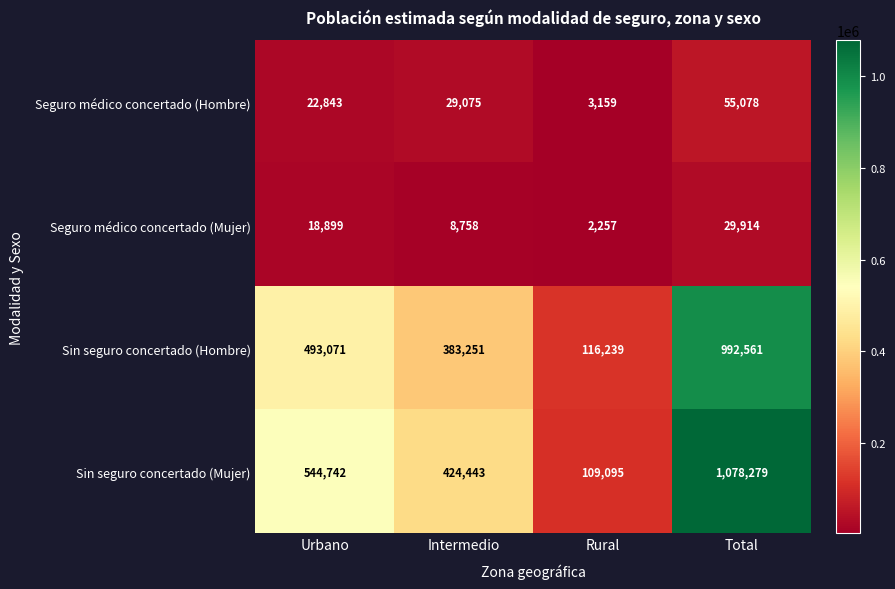

How many Seguro médico concertado (Hombre) values are between 22843 and 55078?

3